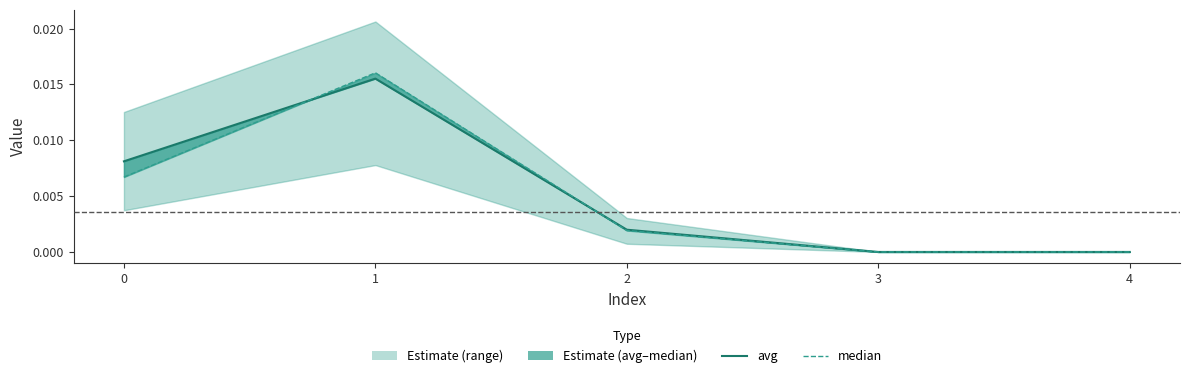

The value of avg at 2 is 0.0. True or false?

False